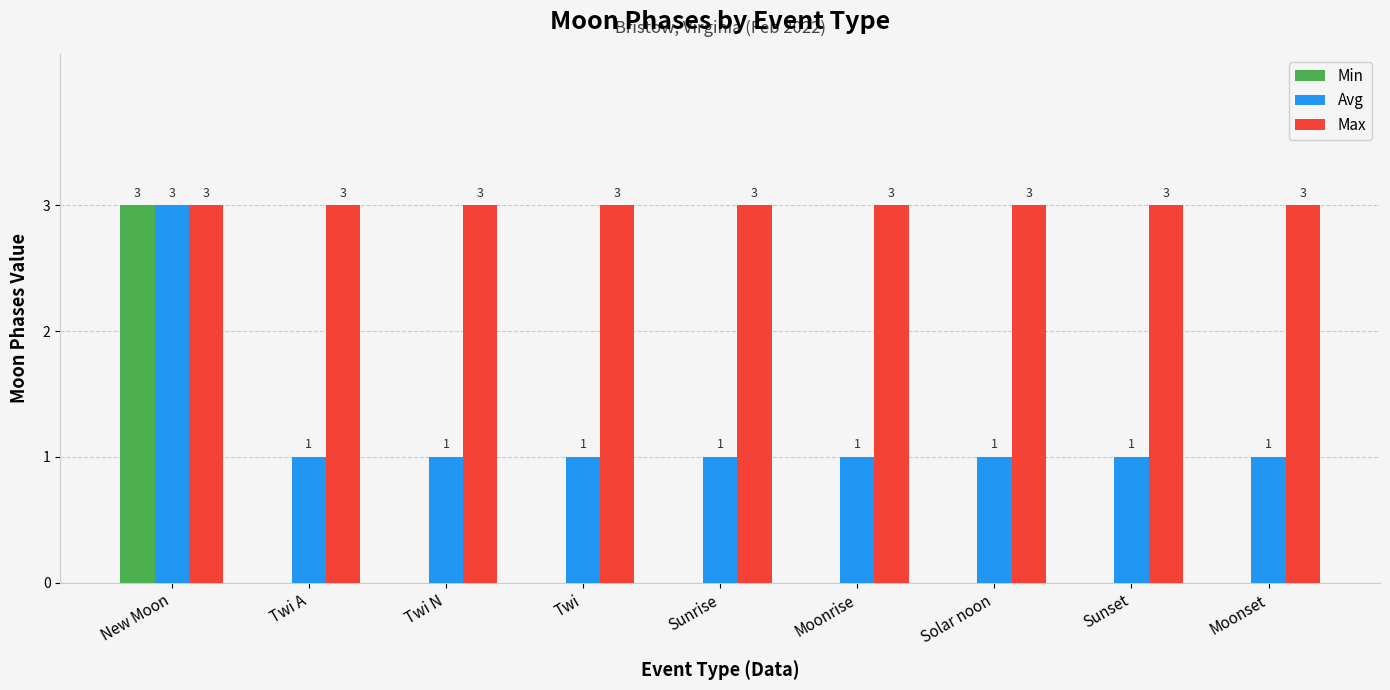

Is it true that Avg equals 2 at Sunrise?

False